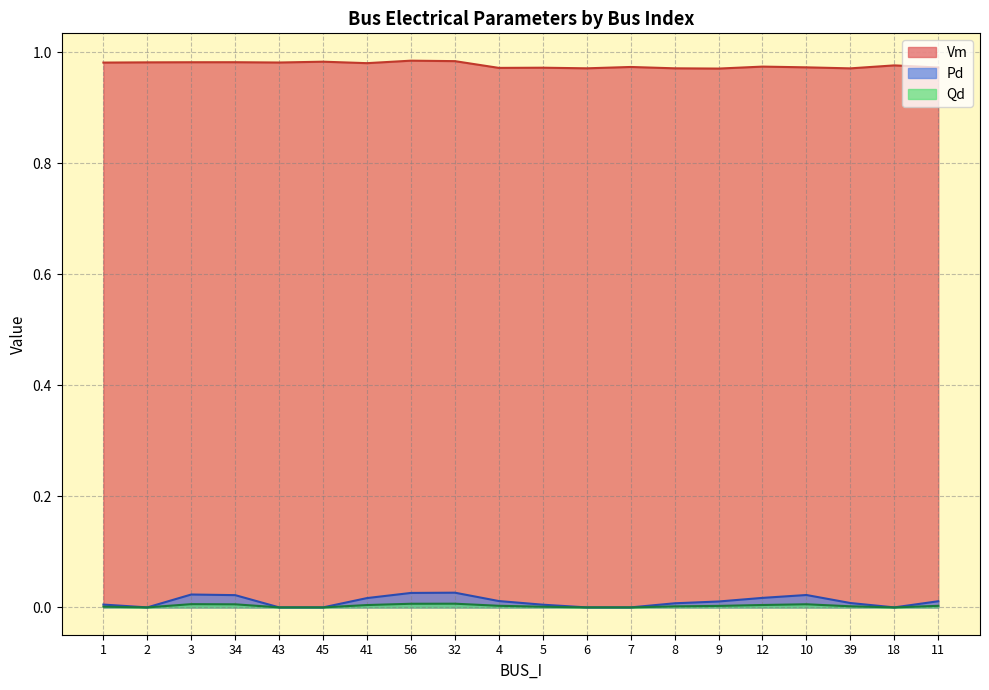

True or false: Qd has a value of 0.0 at 11.

True